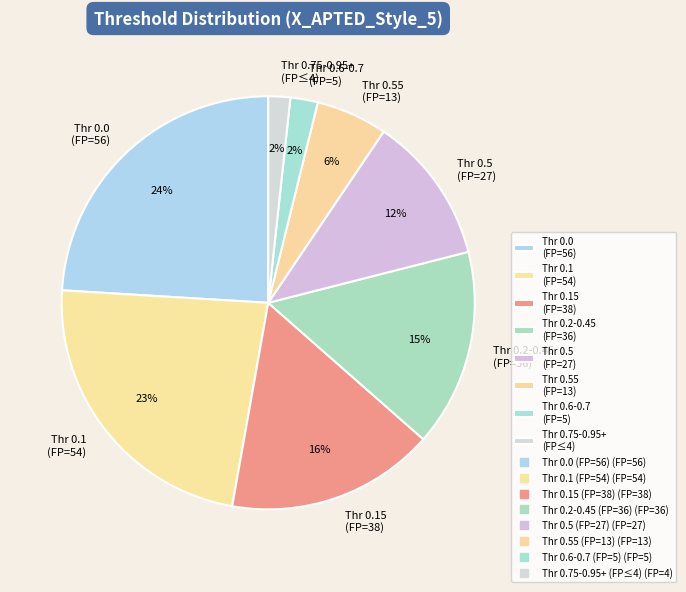

To the nearest percent, what portion does Thr 0.15 (FP=38) represent?

16%